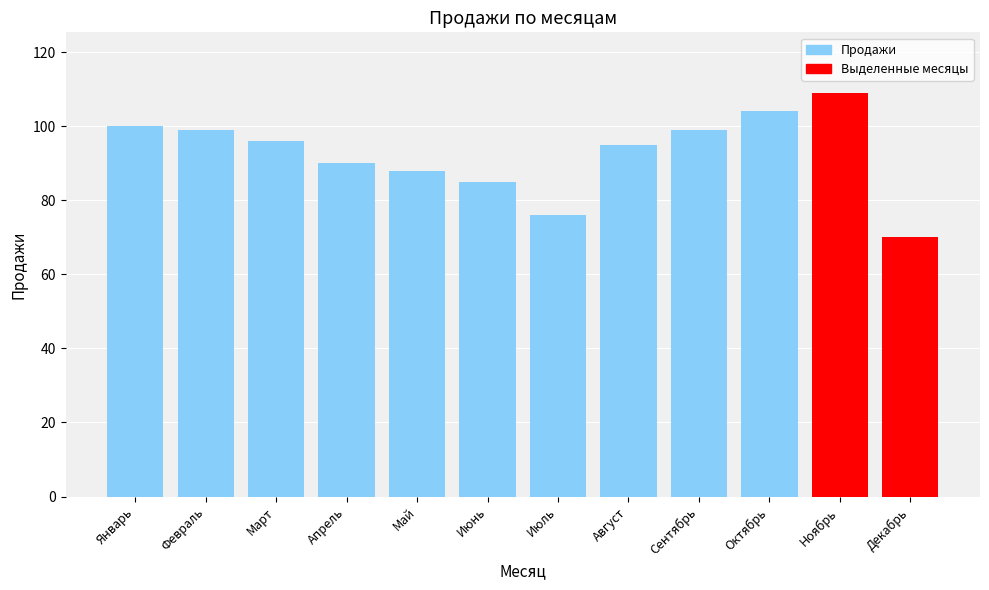

Approximately how many times larger is the value at Декабрь compared to Март?

0.7